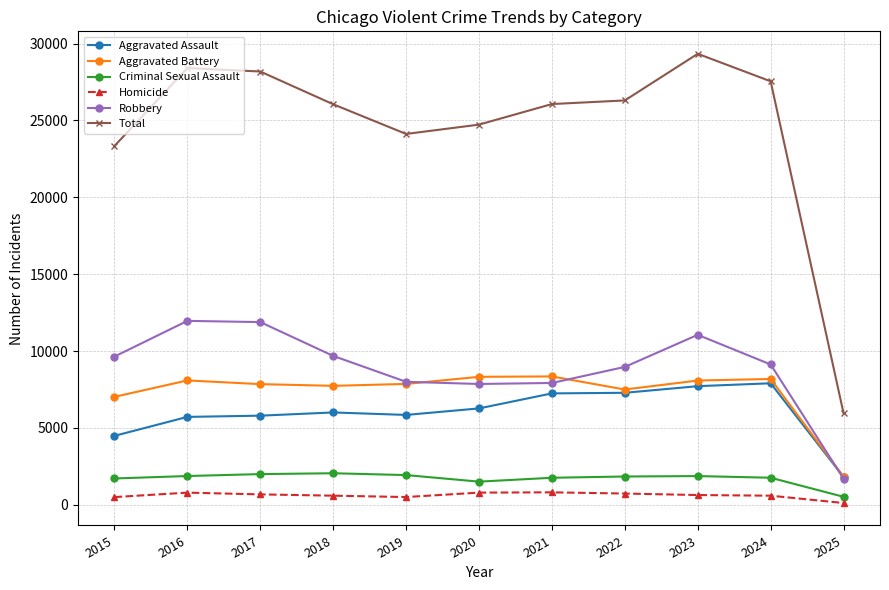

What is the minimum value shown in the chart?

111